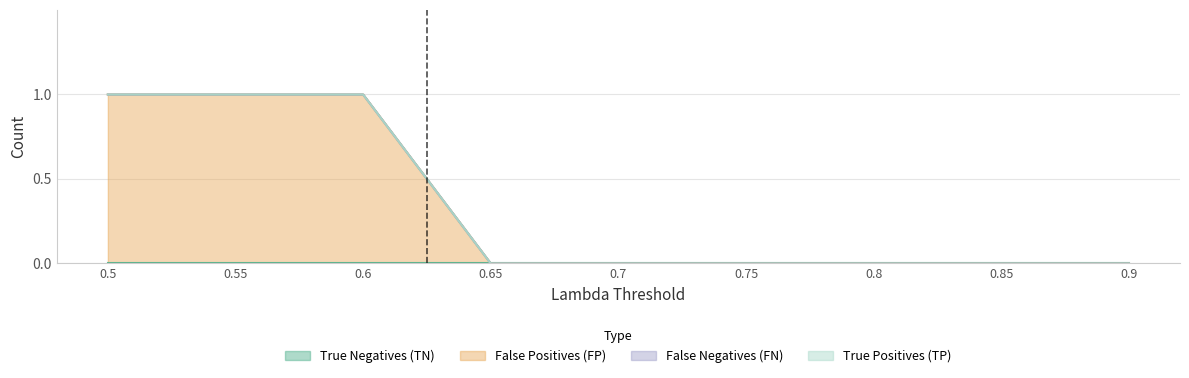

What are all the series names shown in the legend?

True Negatives (TN), False Positives (FP), False Negatives (FN), True Positives (TP)